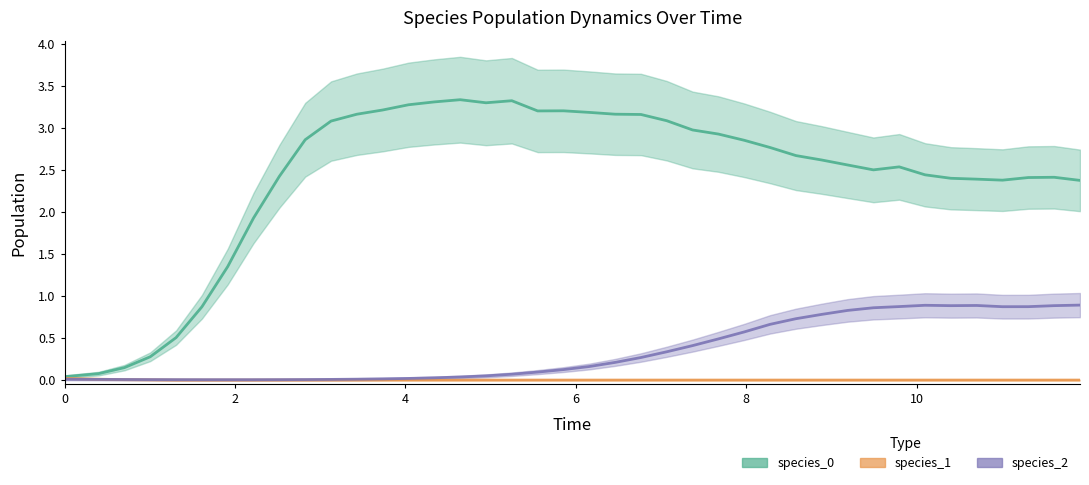

At 13, list the series in order from largest to smallest.

species_0, species_2, species_1